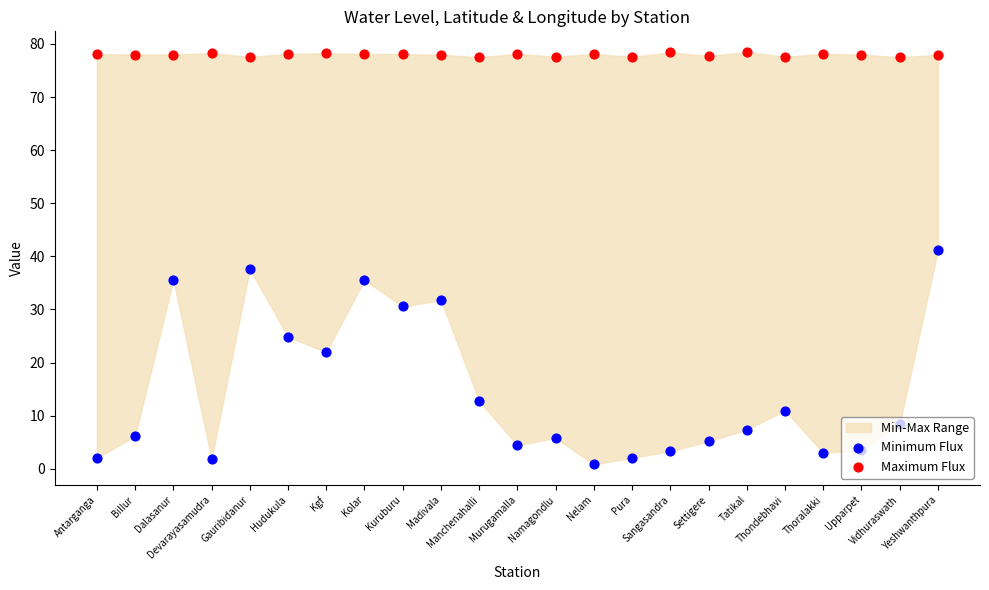

Is the value of Minimum Flux at Hudukula greater than the value of Maximum Flux at Hudukula?

No